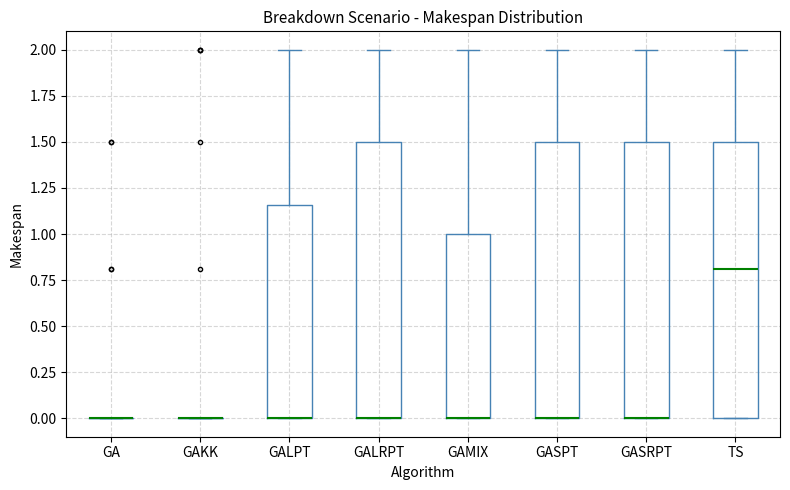

Reading left to right, transcribe this box plot: for each box, give where its median line is, the range the box spans, and where its two whiskers end, as read against the y-axis. The values are not printed on the chart, so give them approximately, as read against the axis.

GA: box collapsed to a line at 0.00, whiskers 0.00 to 0.00
GAKK: box collapsed to a line at 0.00, whiskers 0.00 to 0.00
GALPT: median 0.00 (drawn on the box's lower edge), box 0.00 to 1.15, whiskers 0.00 to 2.00
GALRPT: median 0.00 (drawn on the box's lower edge), box 0.00 to 1.50, whiskers 0.00 to 2.00
GAMIX: median 0.00 (drawn on the box's lower edge), box 0.00 to 1.00, whiskers 0.00 to 2.00
GASPT: median 0.00 (drawn on the box's lower edge), box 0.00 to 1.50, whiskers 0.00 to 2.00
GASRPT: median 0.00 (drawn on the box's lower edge), box 0.00 to 1.50, whiskers 0.00 to 2.00
TS: median 0.80, box 0.00 to 1.50, whiskers 0.00 to 2.00